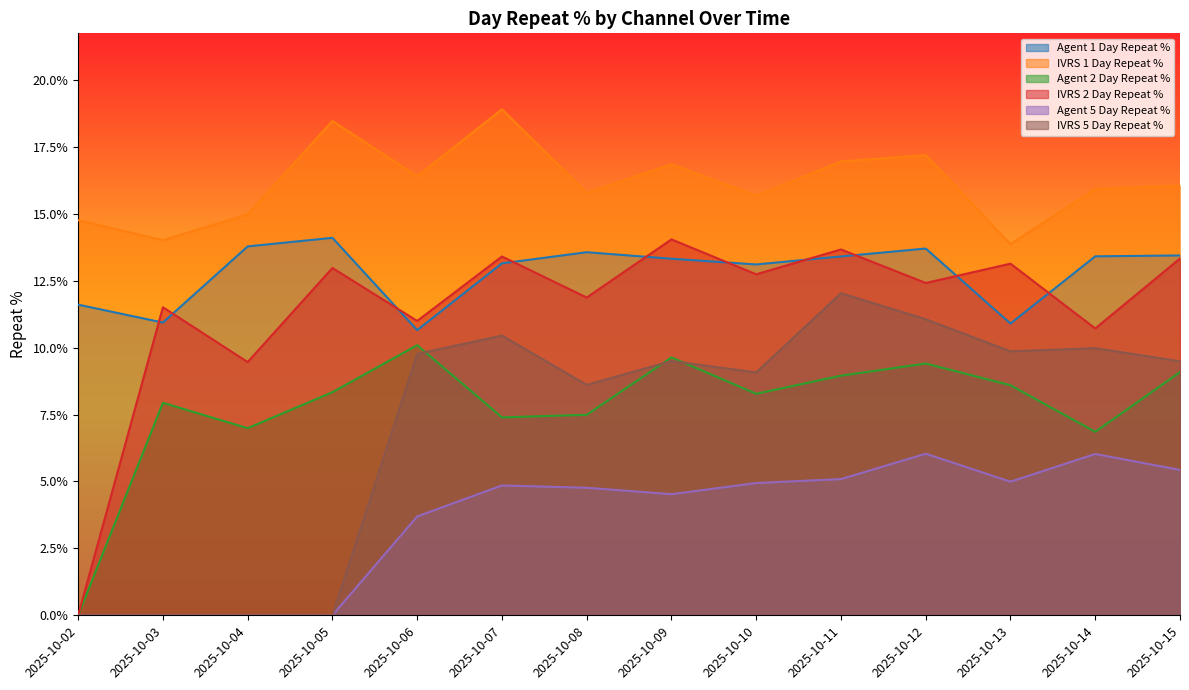

How many positive values does the Agent 5 Day Repeat % series have?

10